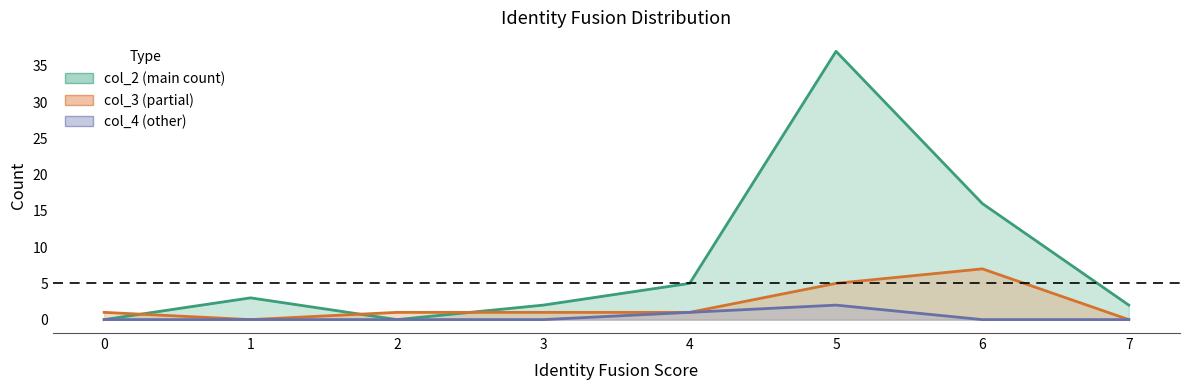

What is the difference between the highest and lowest values at 4?

4